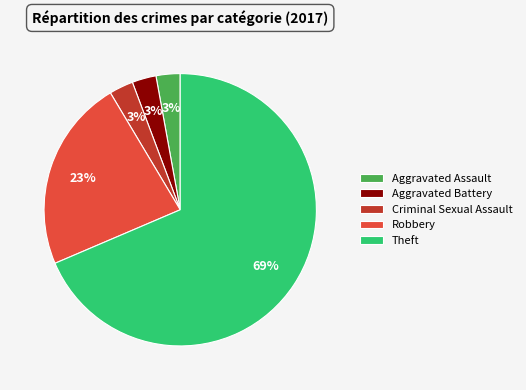

Which has a higher value, Robbery or Criminal Sexual Assault?

Robbery